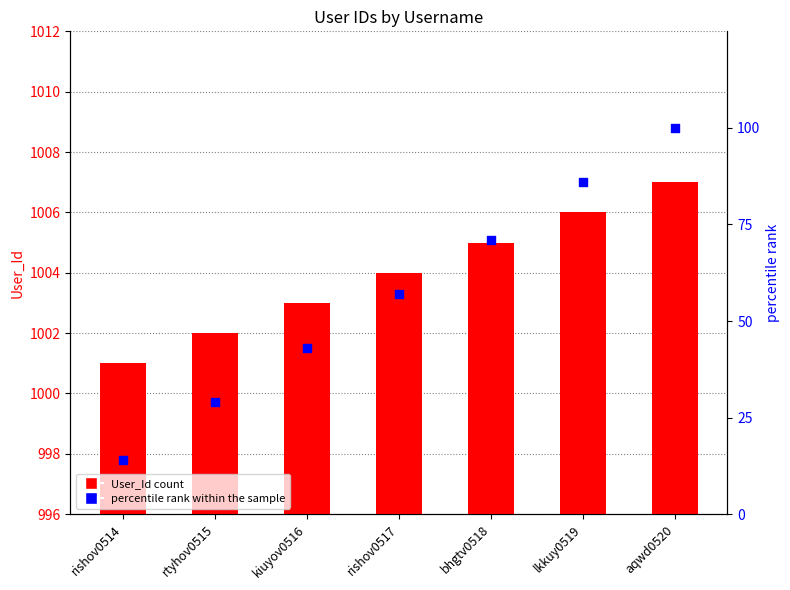

What is the total value across all series at rishov0517?

1061